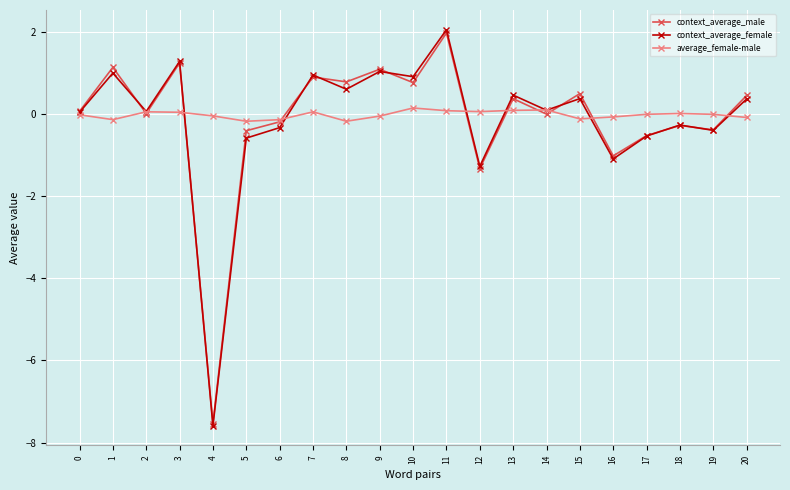

True or false: average_female-male has a value of -0.1 at 9.

True